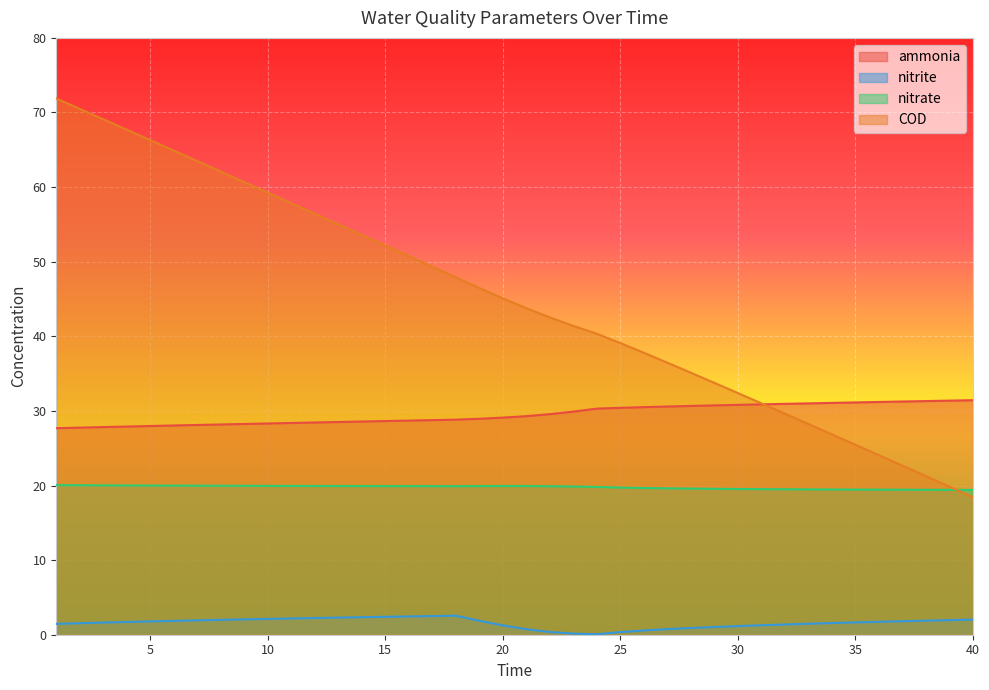

True or false: nitrate has a value of 19.9 at 11.

True